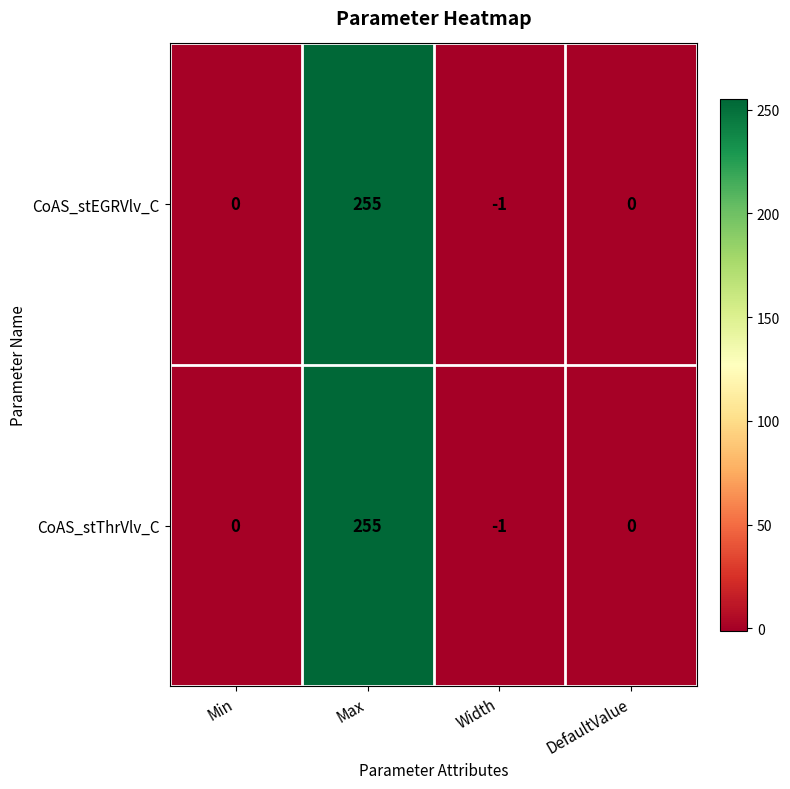

What is the greatest value displayed?

255